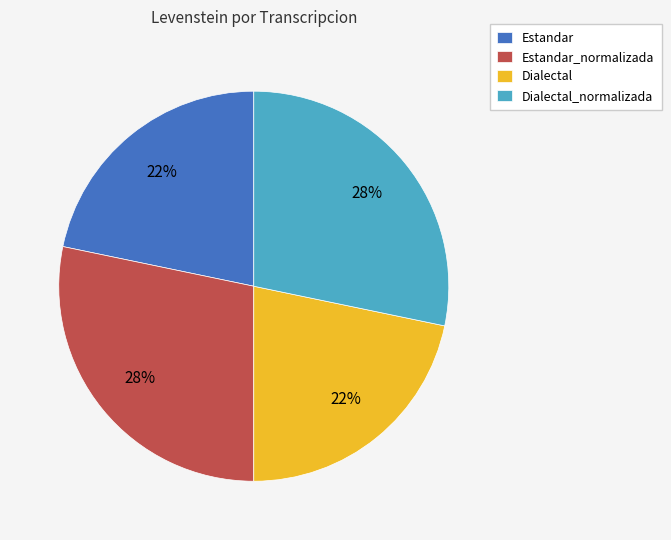

Which has a higher value, Dialectal_normalizada or Dialectal?

Dialectal_normalizada